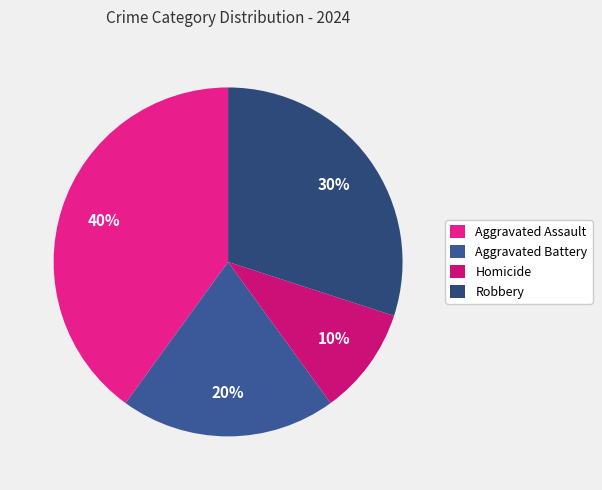

Rank the categories by value from highest to lowest.

Aggravated Assault, Robbery, Aggravated Battery, Homicide